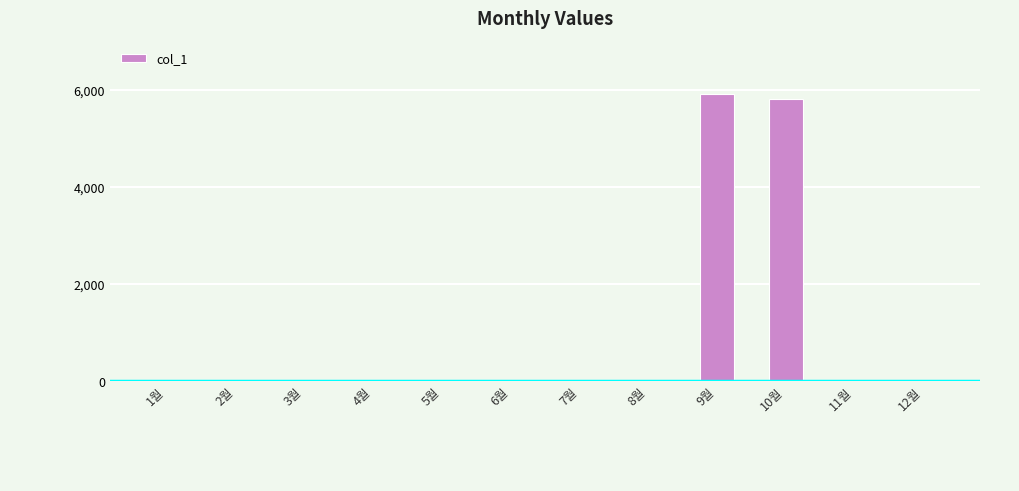

Reading left to right, list all the values displayed in this chart.

0	0	0	0	0	0	0	0	5900	5810	0	0